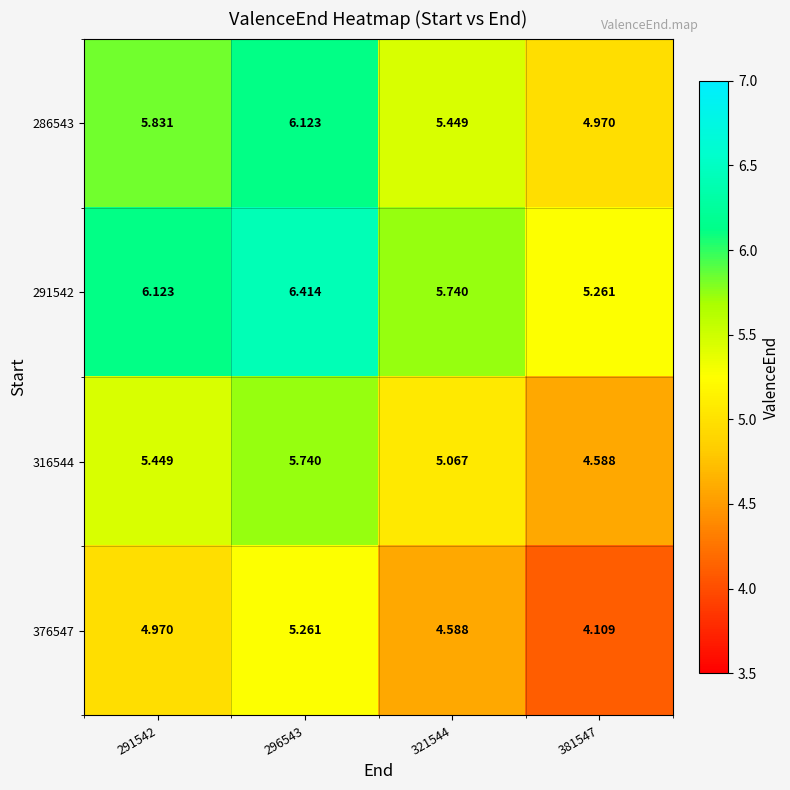

Rank the series by their maximum value, from lowest to highest.

376547, 316544, 286543, 291542